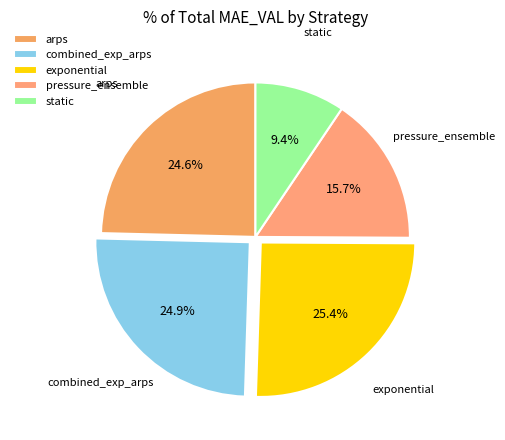

Is it true that pressure_ensemble is 4% of the pie?

False